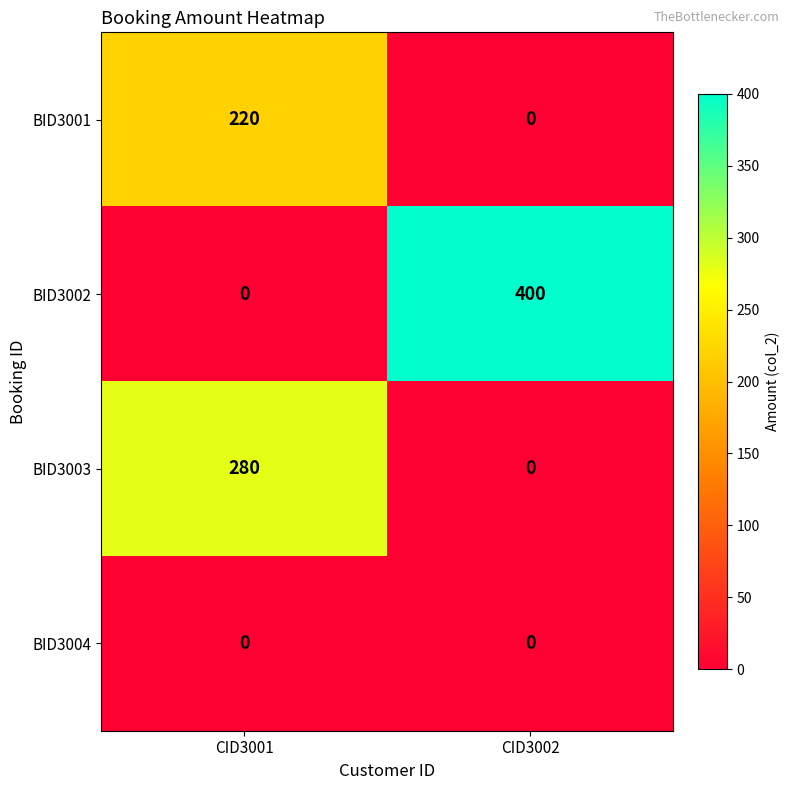

The BID3002 series shows 400 at CID3002. True or false?

True